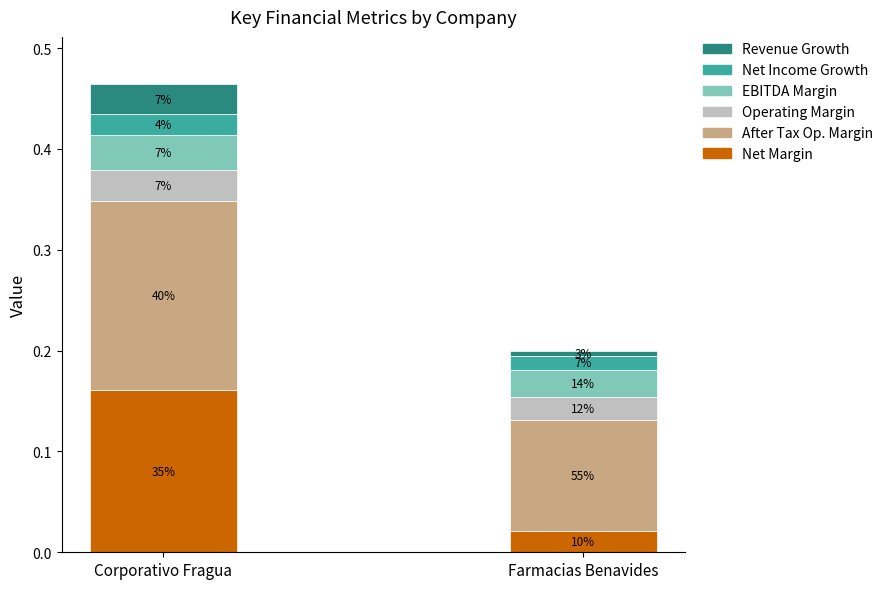

Are the bars grouped side by side (vs. stacked)?

No